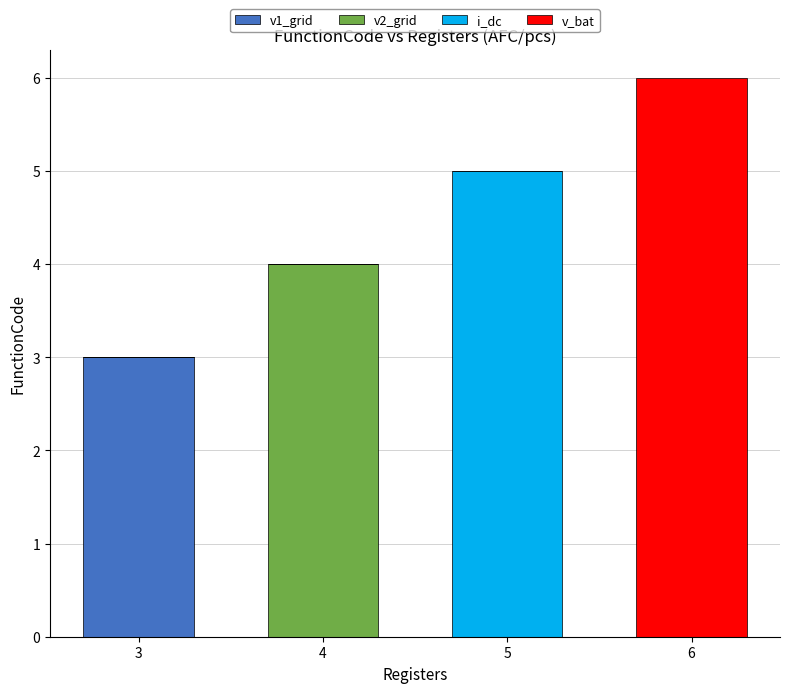

At which category is the sum across all series the highest?

6